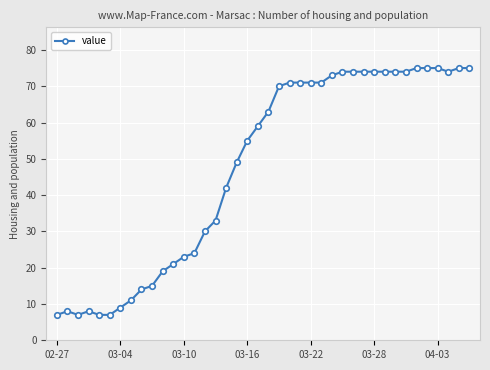

What is the average value?

48